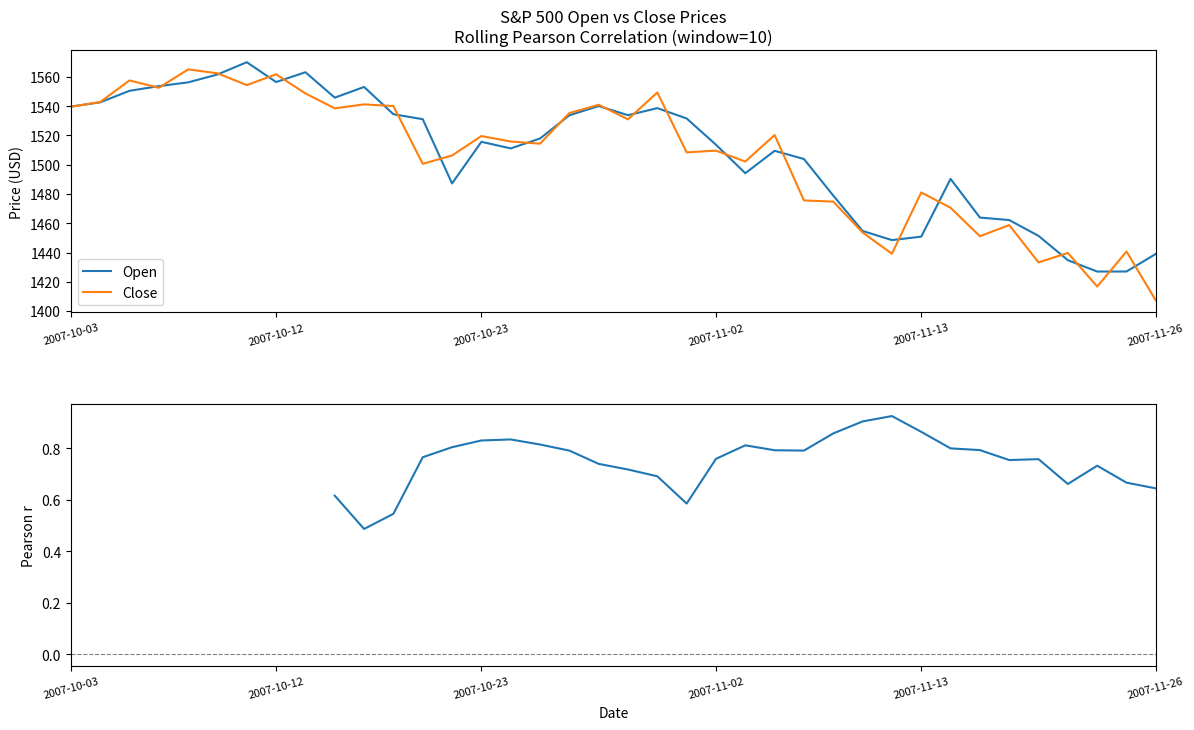

Between which two adjacent categories do Open and Close first intersect?

2007-10-03 and 2007-10-04